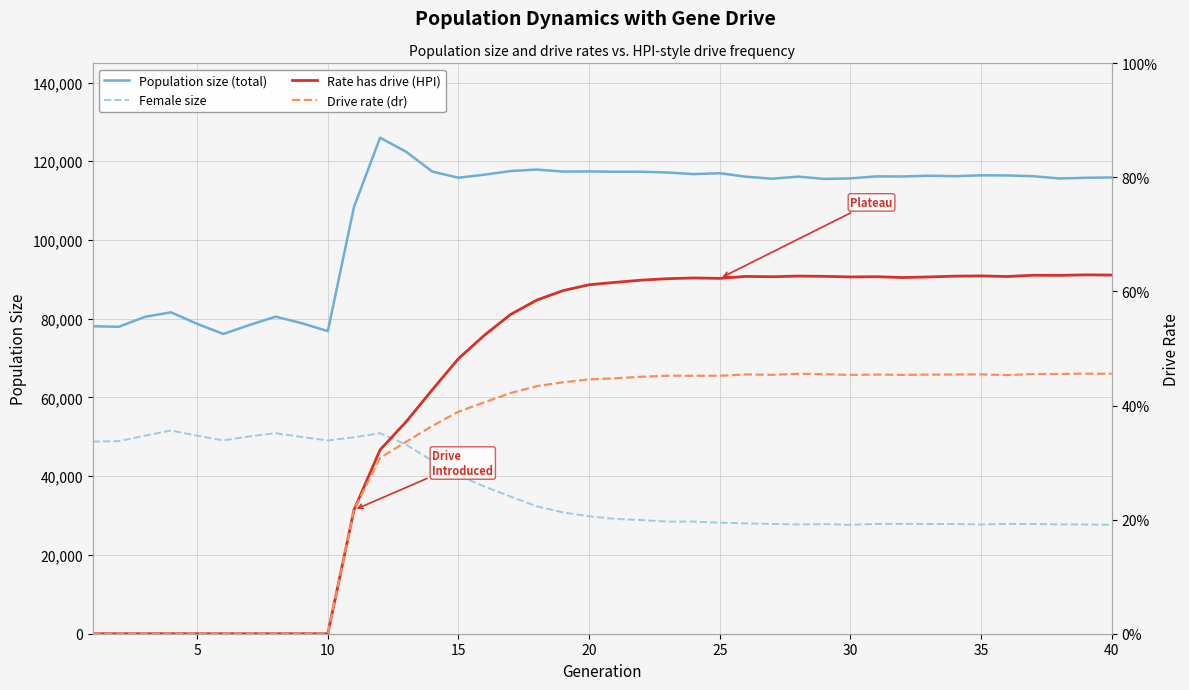

What is the sum of all Population size (total) values?

4289996.0